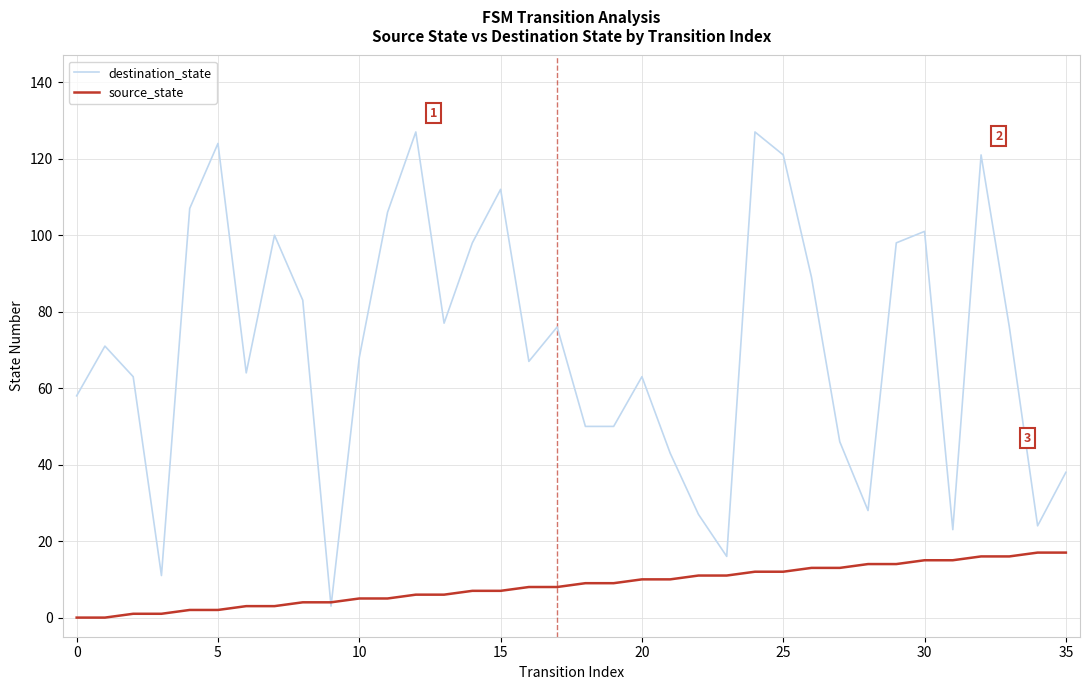

List the series in order of their peak value, highest first.

destination_state, source_state